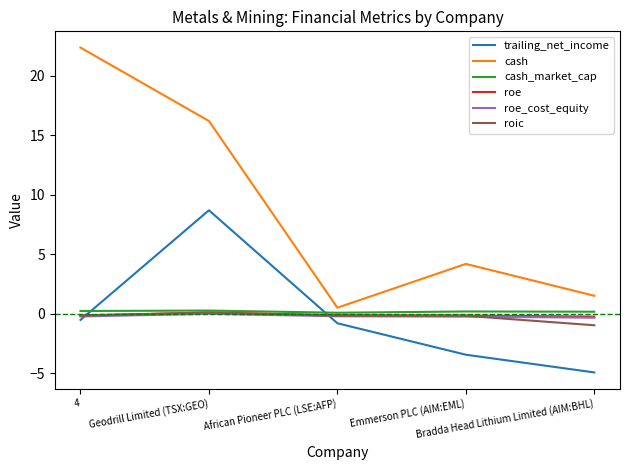

Which series has the largest total across all categories?

cash